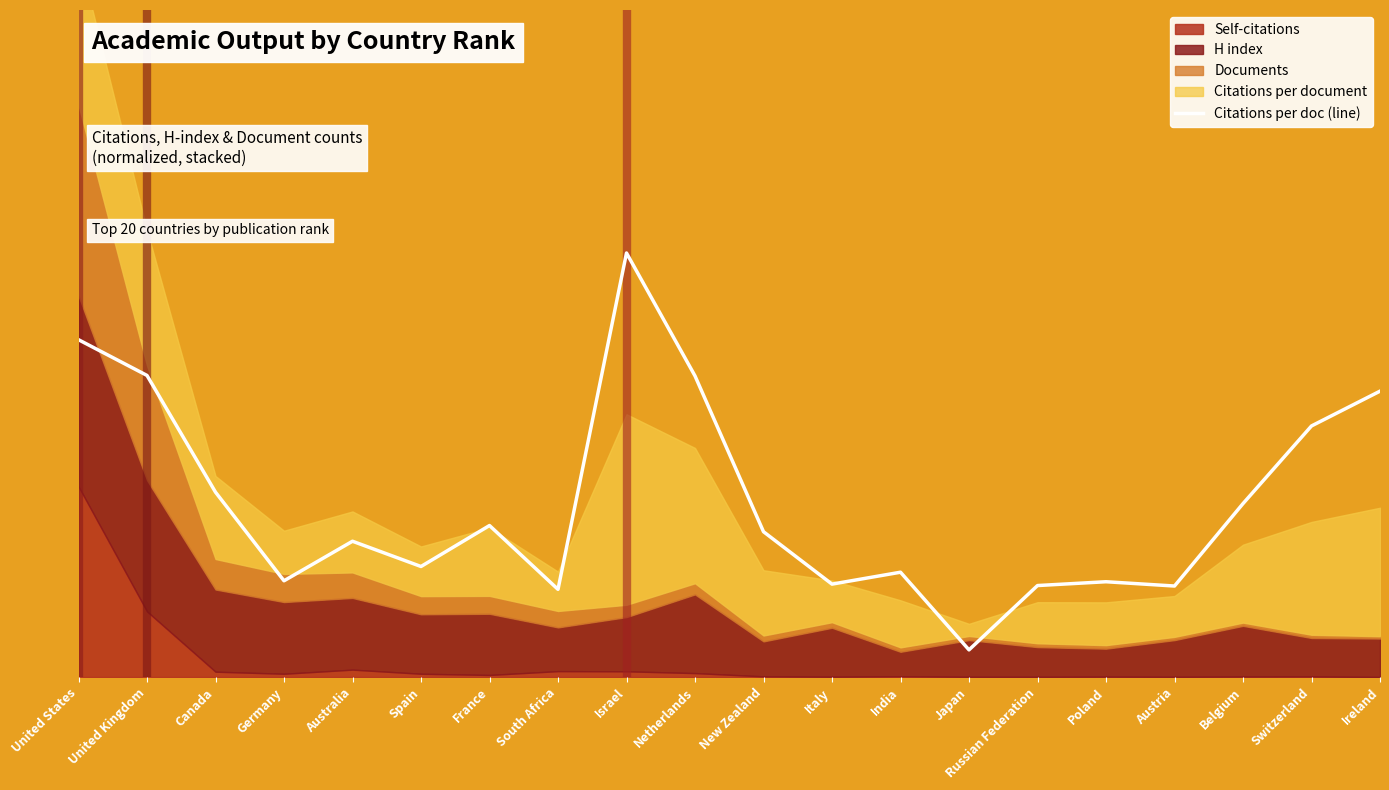

What is the sum of the values at New Zealand and Russian Federation?

12.4